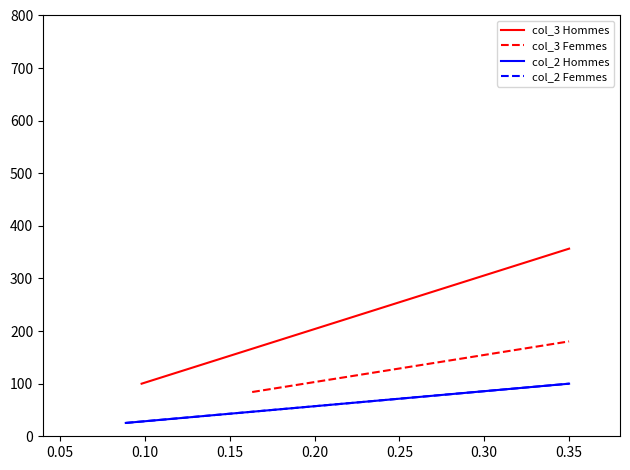

Does the chart have visible grid lines?

No